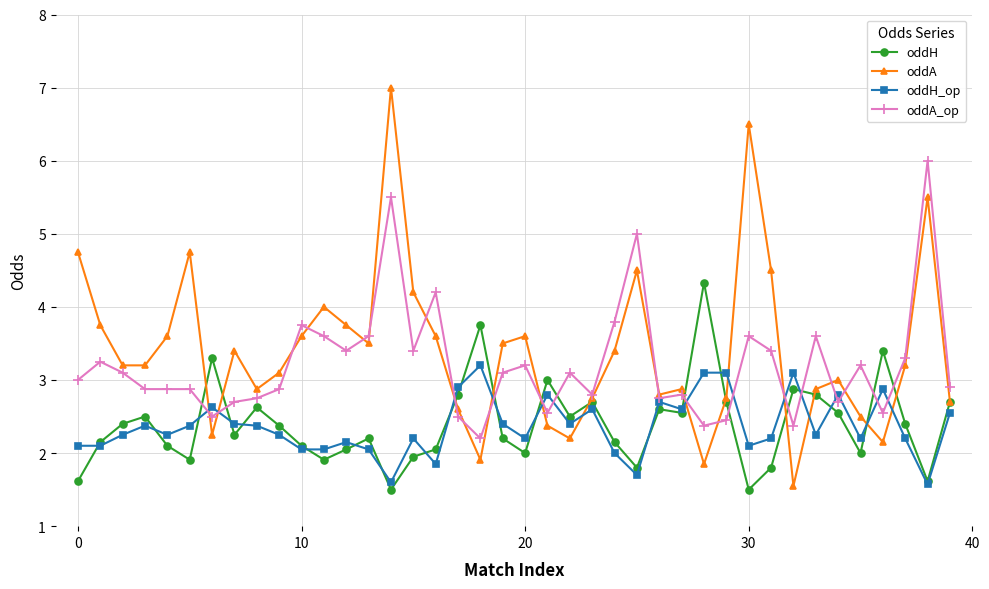

How many intersections are there between oddA and oddH_op?

12